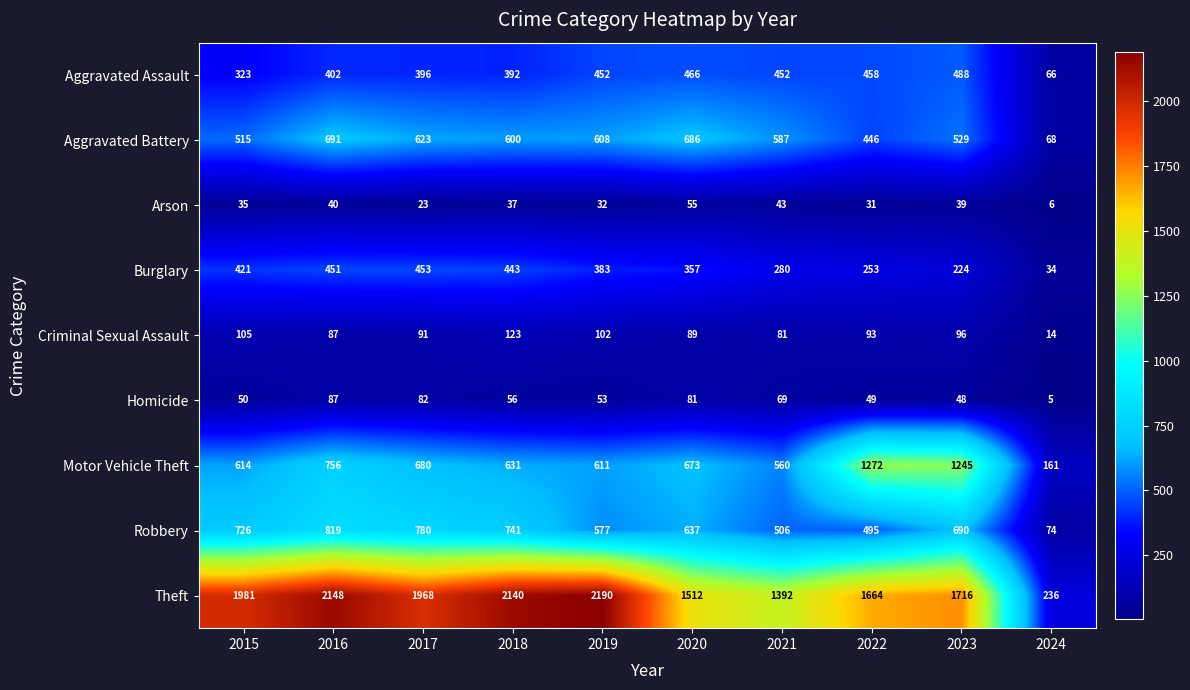

List the series in order of their peak value, lowest first.

Arson, Homicide, Criminal Sexual Assault, Burglary, Aggravated Assault, Aggravated Battery, Robbery, Motor Vehicle Theft, Theft